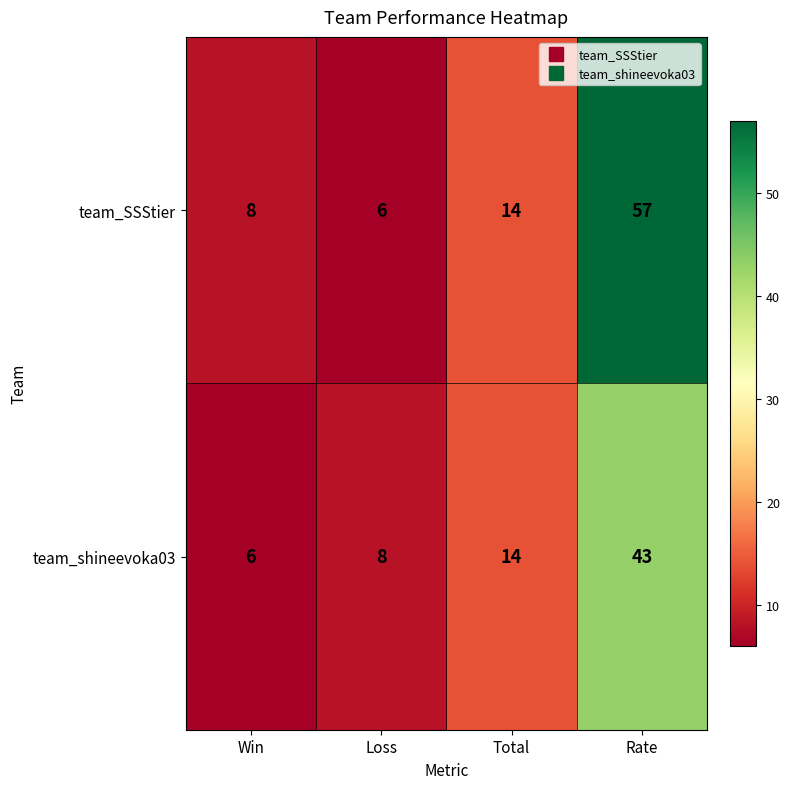

Which series has the largest range (max minus min)?

team_SSStier